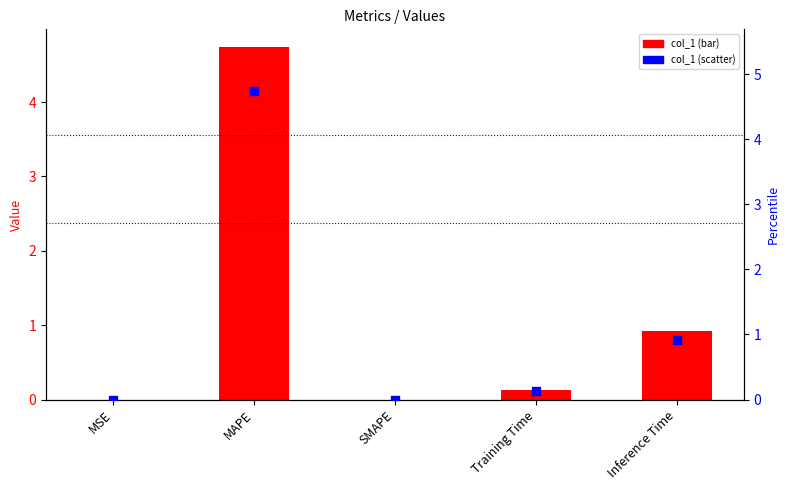

Which series reaches the maximum Y coordinate?

col_1